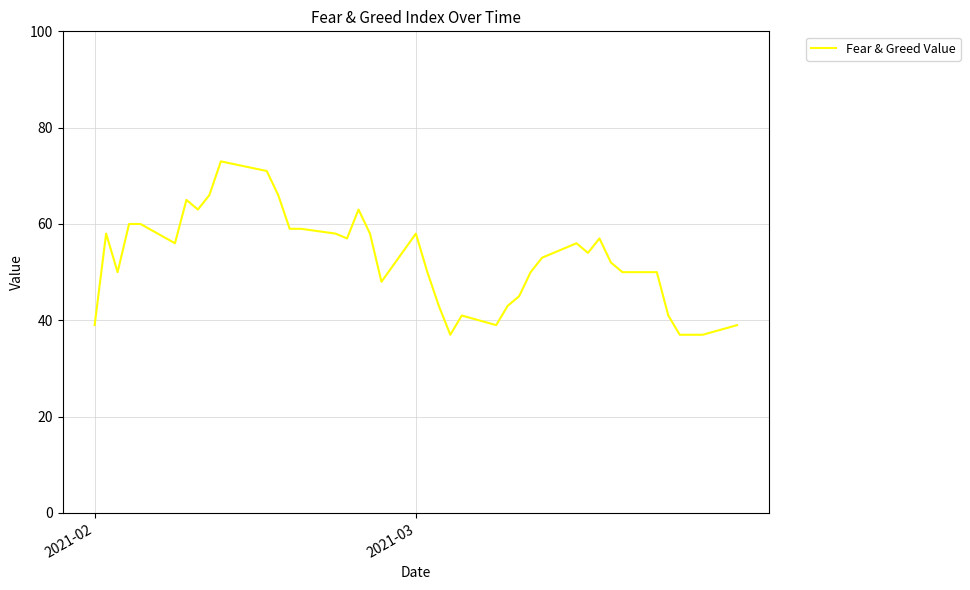

What is the greatest value displayed?

73